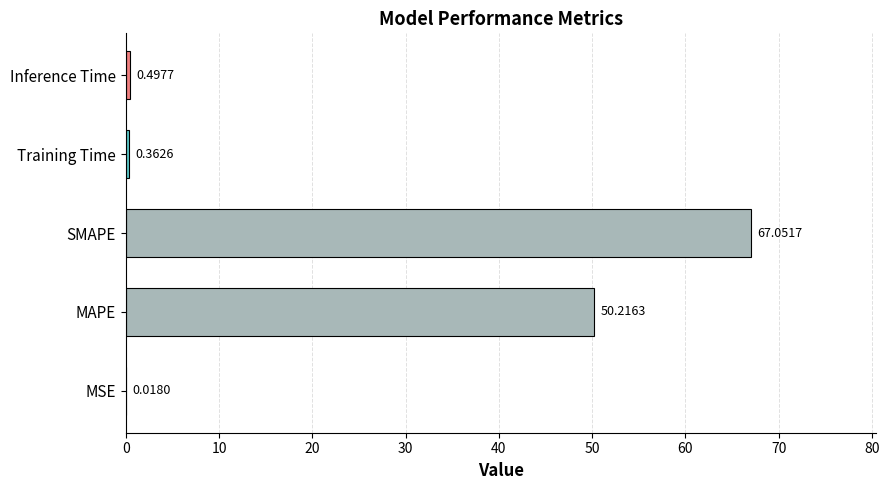

What is the sum of the values at Training Time and Inference Time?

0.9